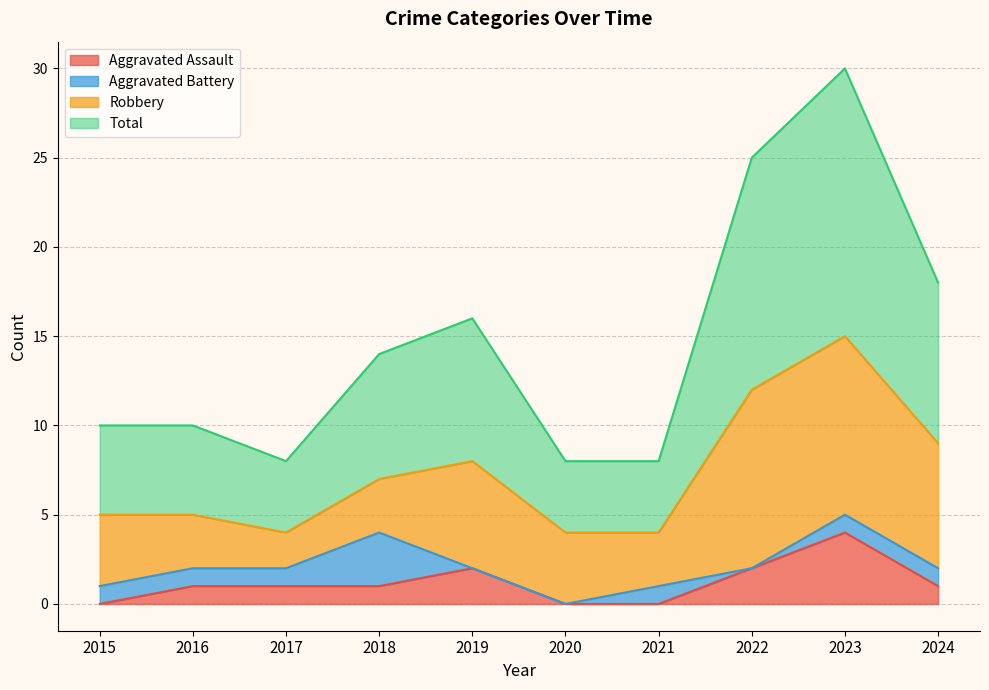

What is the difference between the highest and lowest values at 2017?

7